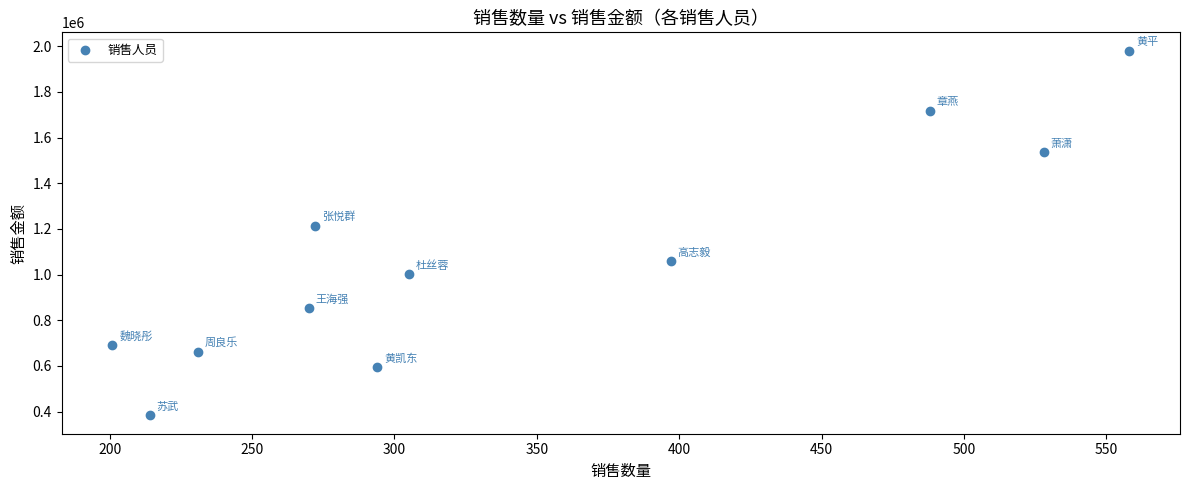

What is the average X value?

342